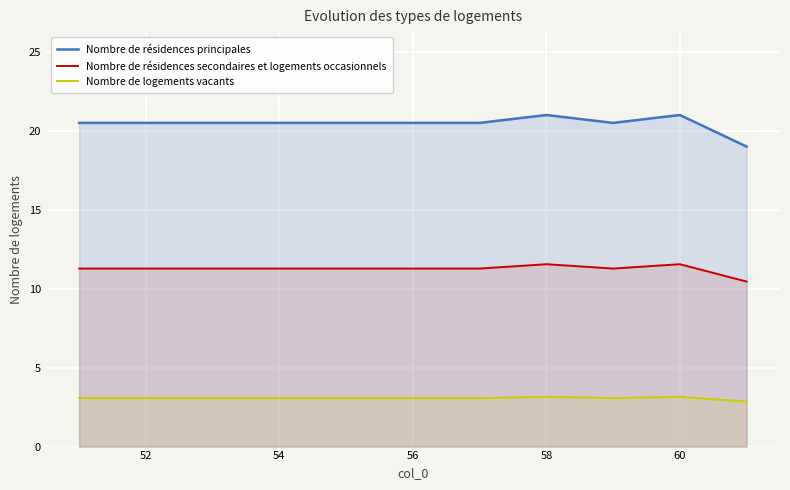

True or false: Nombre de logements vacants has a value of 3.1 at 54.

True